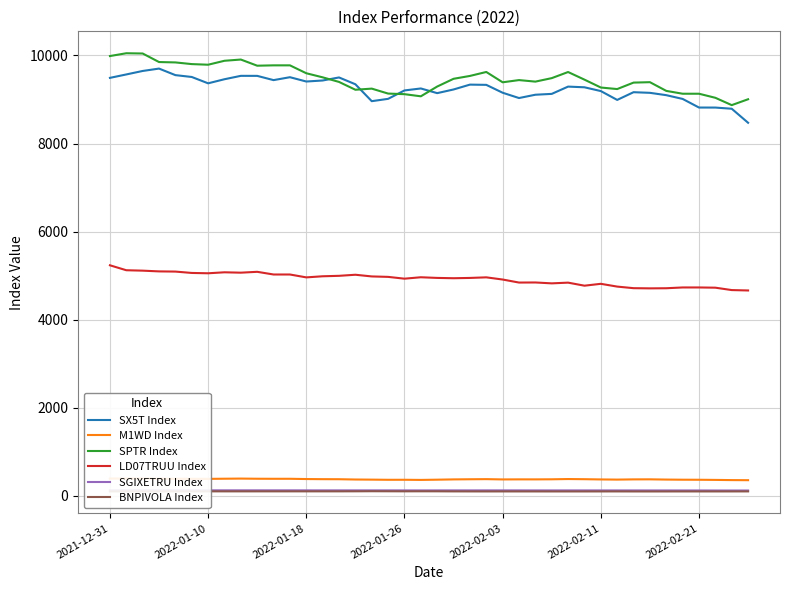

Where is SX5T Index nearest to the value 9086?

34